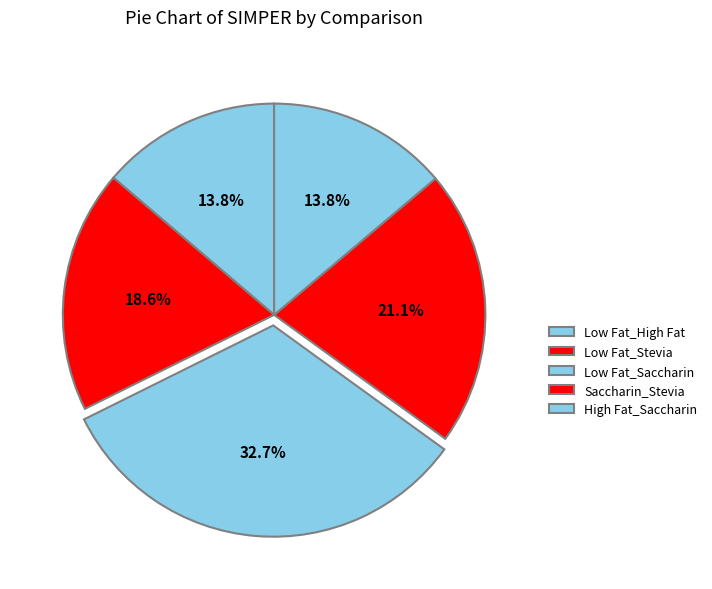

Rank the categories by value from highest to lowest.

Low Fat_Saccharin, Saccharin_Stevia, Low Fat_Stevia, High Fat_Saccharin, Low Fat_High Fat